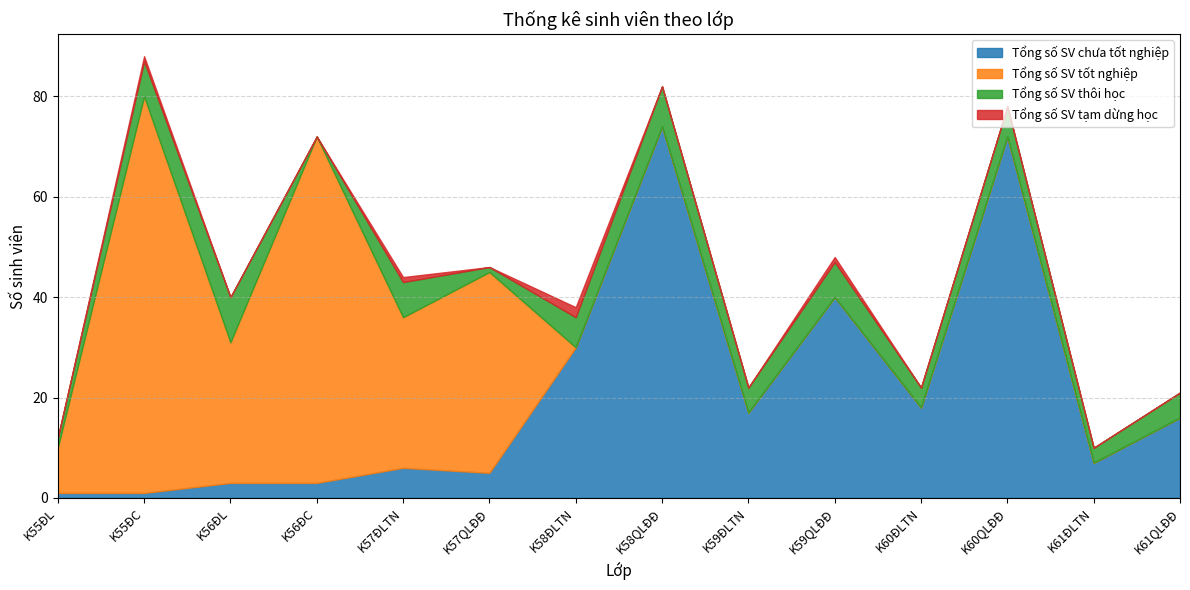

Between which two adjacent categories do Tổng số SV chưa tốt nghiệp and Tổng số SV tốt nghiệp first intersect?

K57QLĐĐ and K58ĐLTN